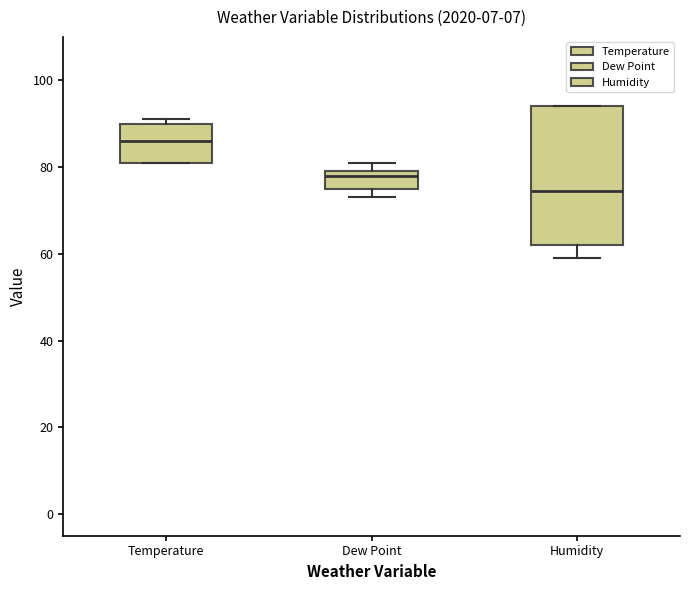

Reading left to right, transcribe this box plot: for each box, give where its median line is, the range the box spans, and where its two whiskers end, as read against the y-axis. The values are not printed on the chart, so give them approximately, as read against the axis.

Temperature: median 86, box 82 to 90, whiskers 82 to 92
Dew Point: median 78, box 76 to 80, whiskers 74 to 82
Humidity: median 74, box 62 to 94, whiskers 60 to 94